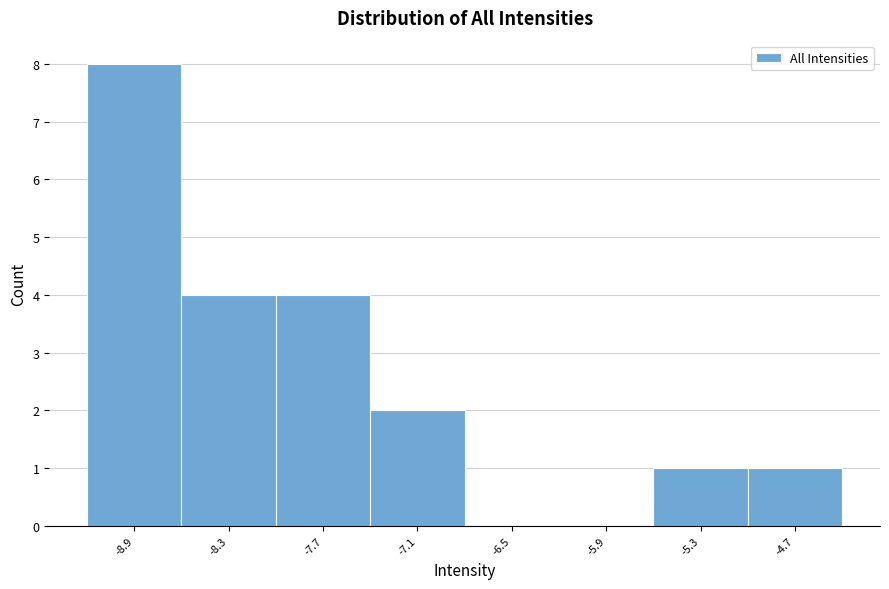

Which range on the x-axis has the tallest bar?

-9.2 to -8.6